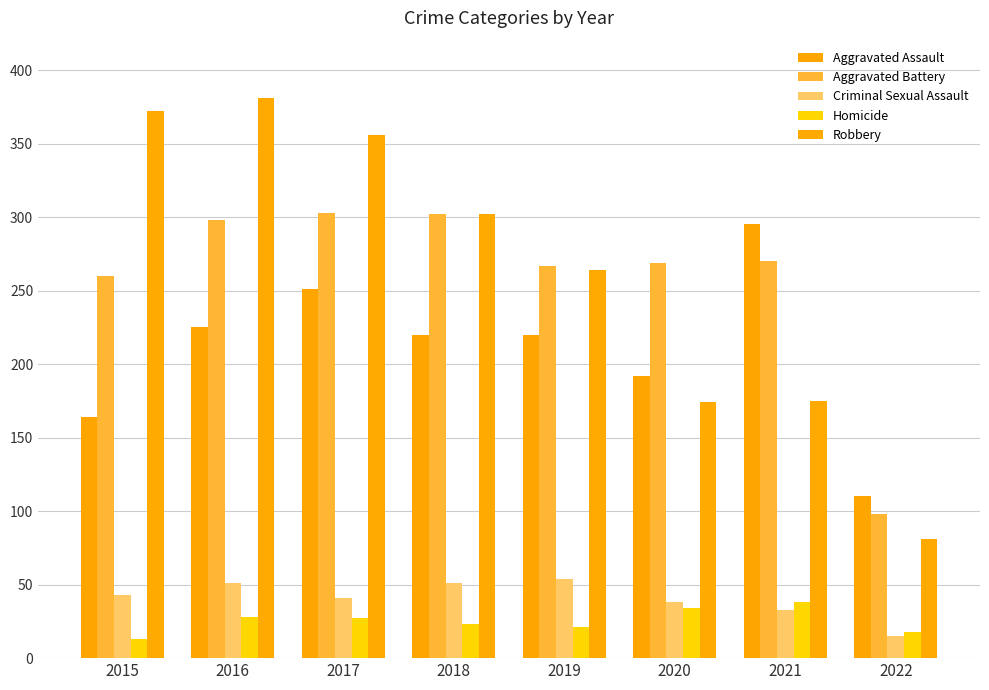

The Homicide series shows 38 at 2021. True or false?

True